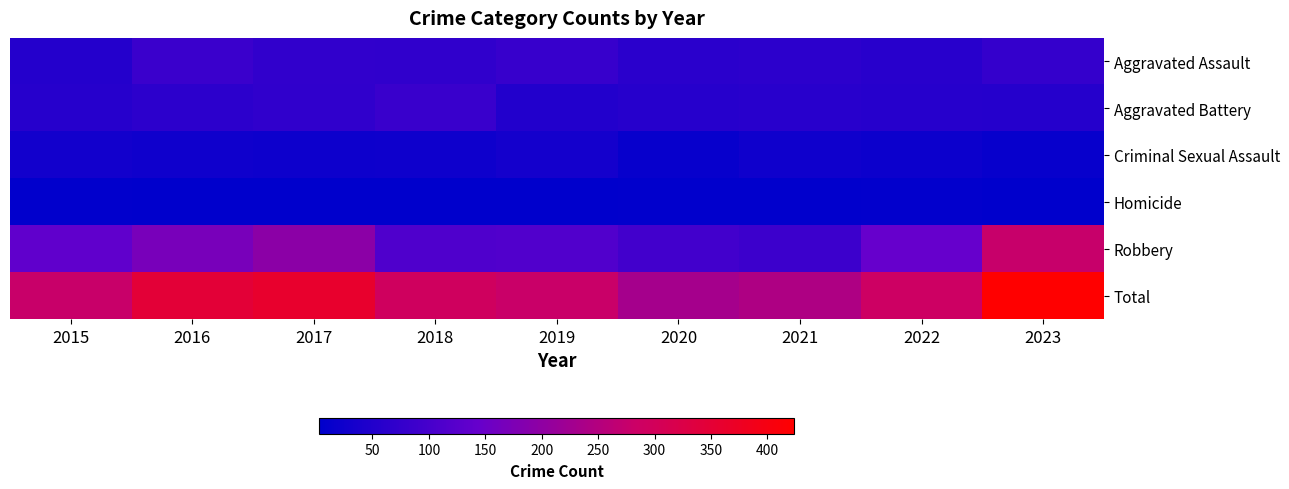

Which series changed the most between 2015 and 2016?

Total